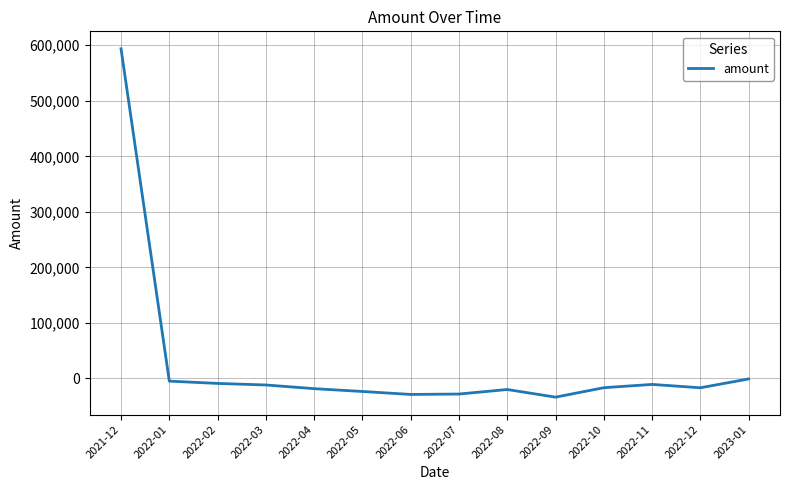

What is the change in value from 2021-12 to 2022-08?

-613539